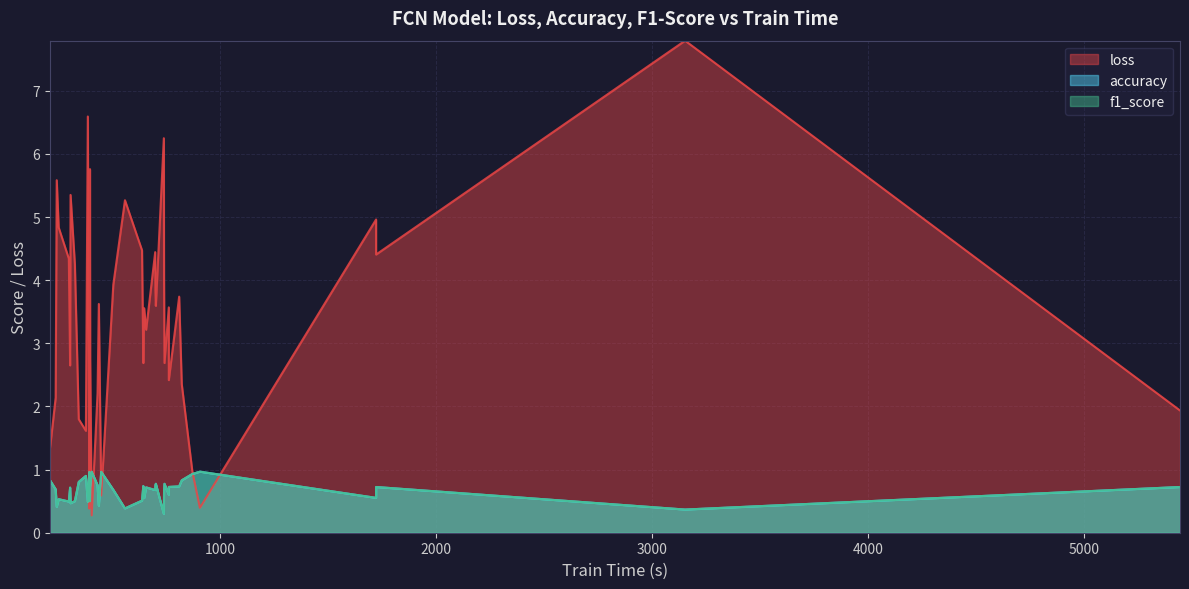

Rank the categories by loss value from lowest to highest.

12, 9, 31, 15, 30, 0, 8, 38, 35, 1, 13, 29, 27, 5, 36, 26, 11, 20, 19, 39, 23, 14, 28, 22, 16, 24, 7, 4, 32, 21, 18, 3, 33, 17, 6, 2, 10, 25, 37, 34